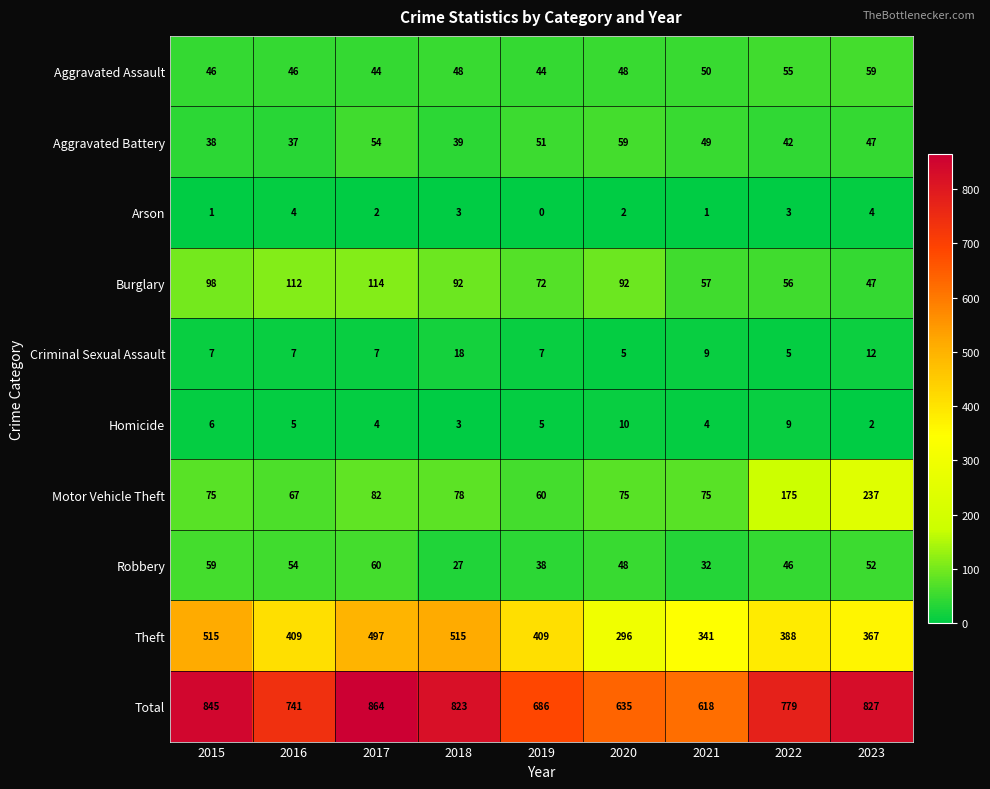

What is the highest value of the Aggravated Battery series?

59